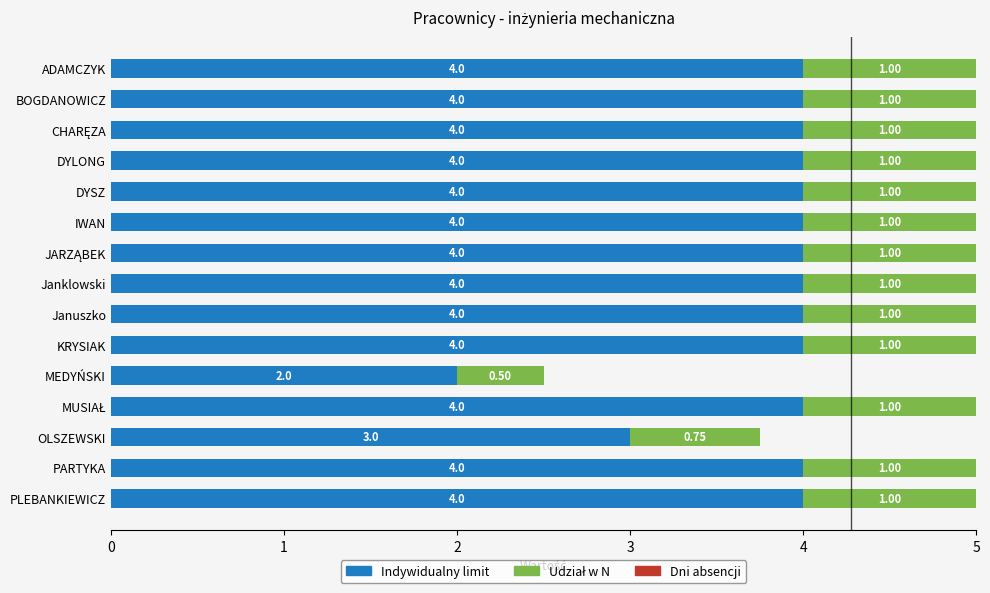

At which label is Indywidualny limit closest to 3?

OLSZEWSKI